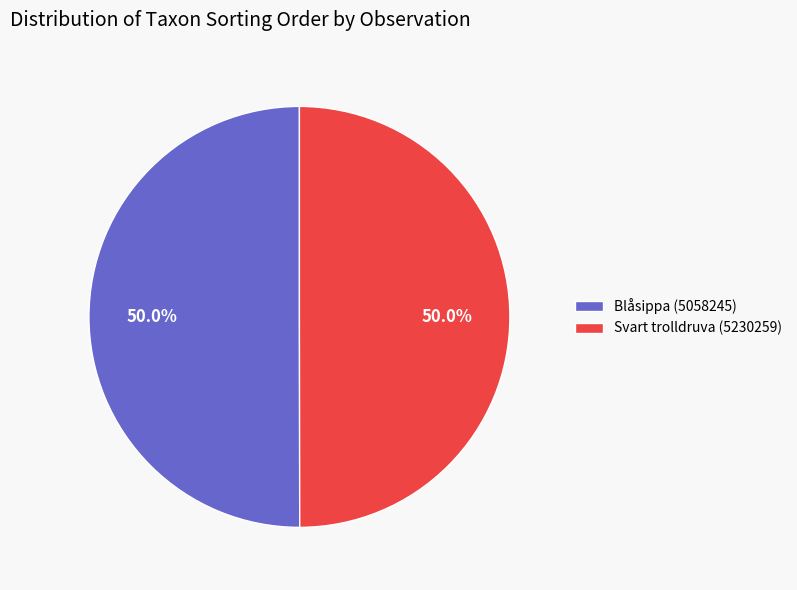

Approximately how many times larger is the value at Svart trolldruva (5230259) compared to Blåsippa (5058245)?

1.0